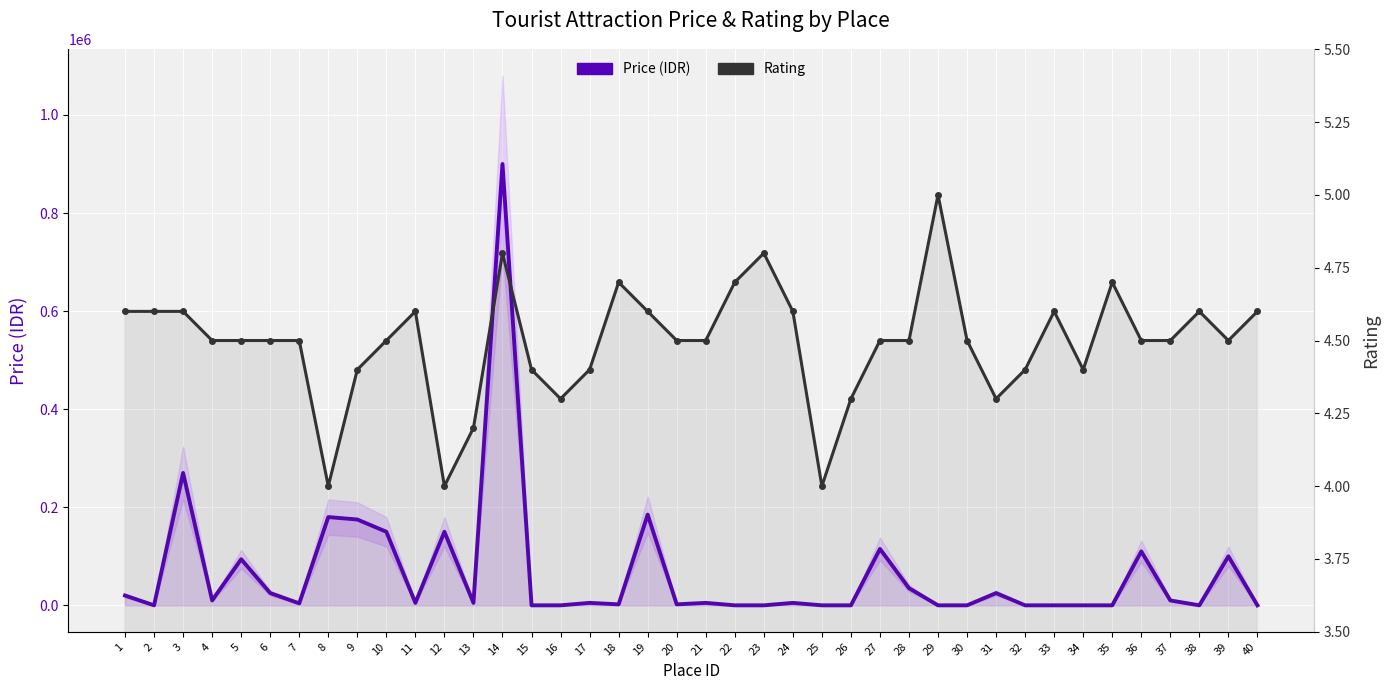

What is the difference between the second highest and minimum values in the Price (IDR) series?

270000.0